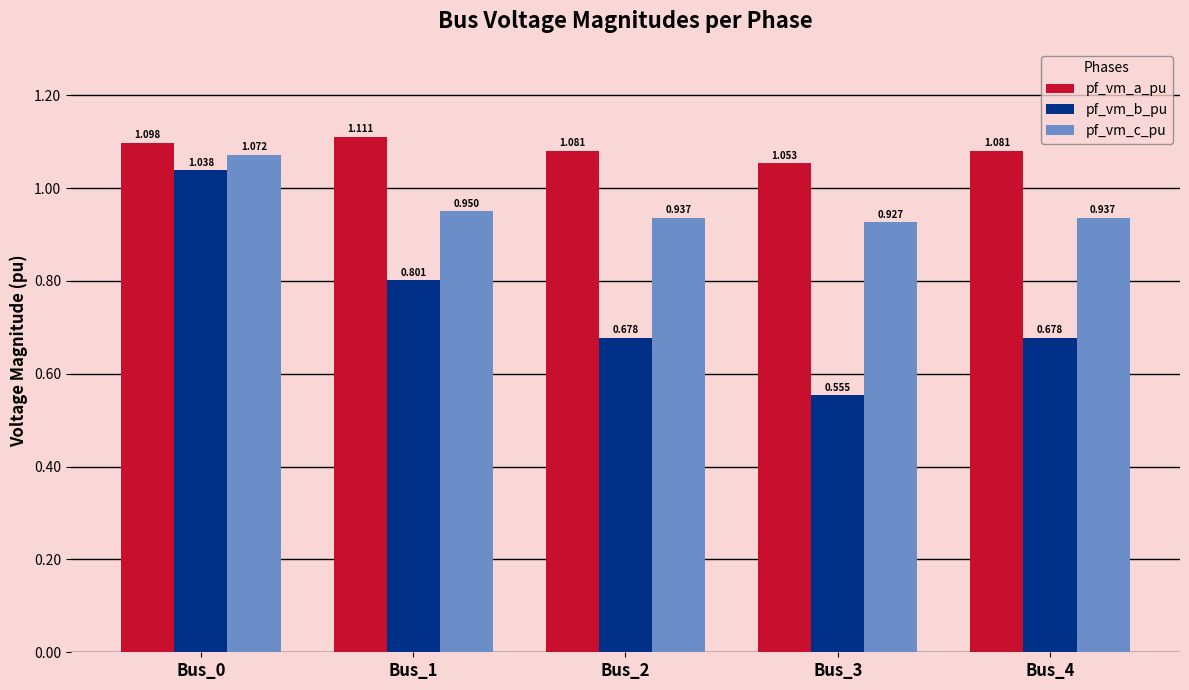

Does the chart contain stacked bars?

No